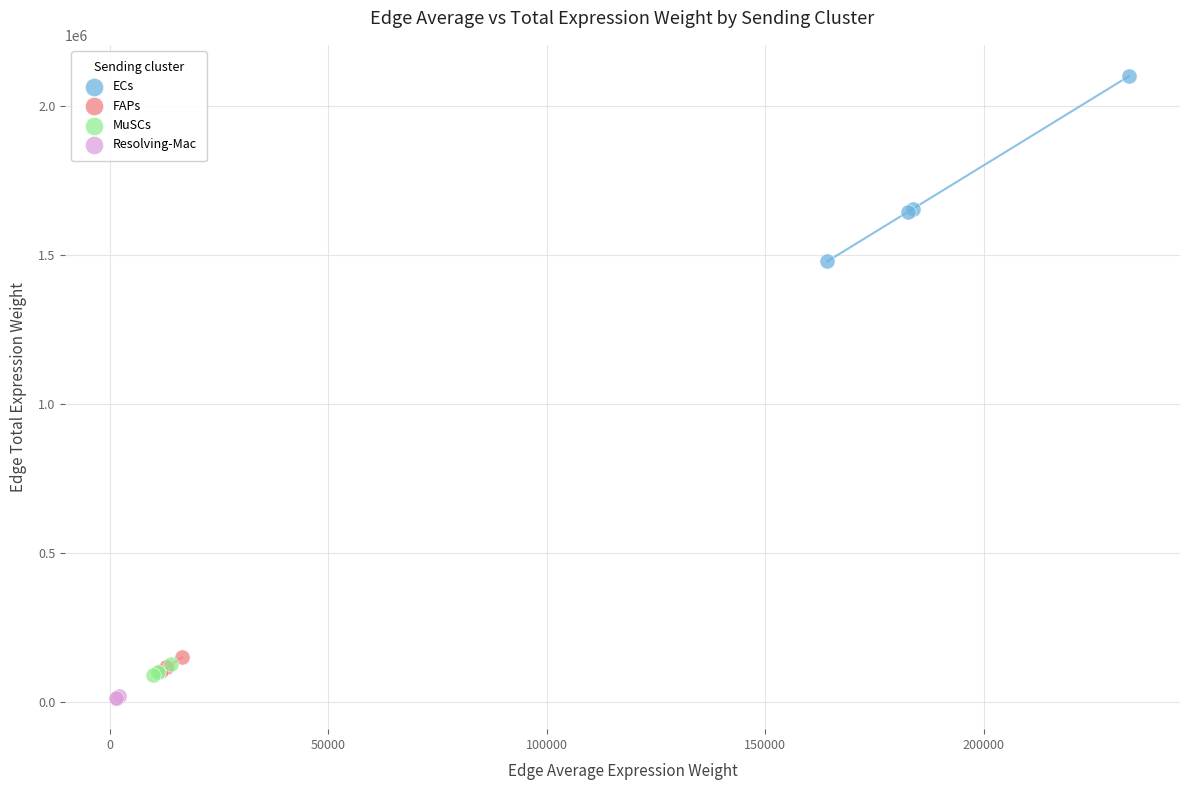

Which series contains the highest Y value?

ECs